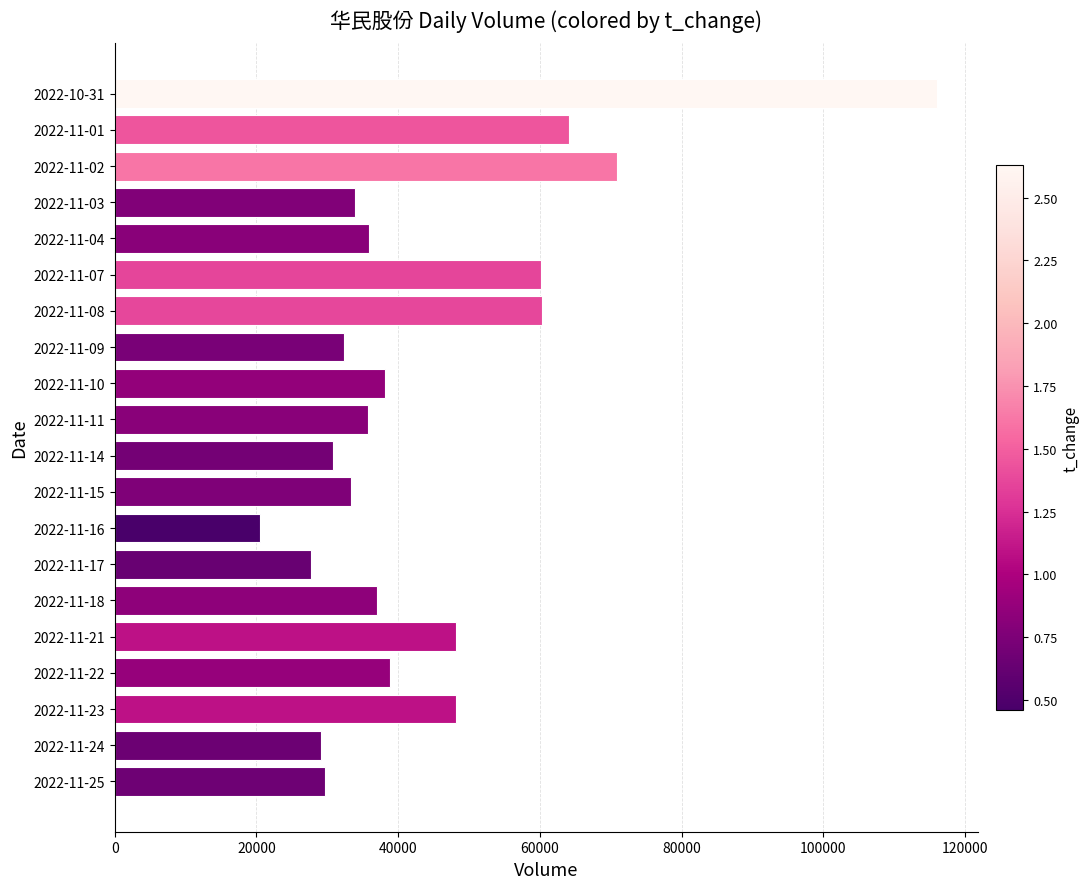

Count the number of categories in the chart.

20